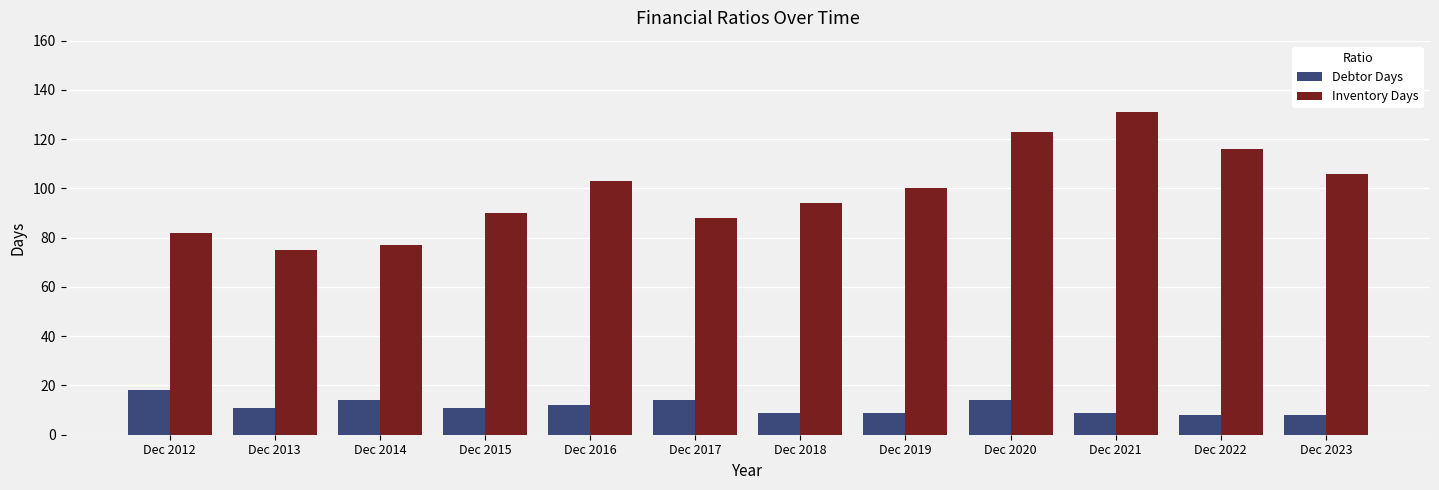

What are all the series names shown in the legend?

Debtor Days, Inventory Days